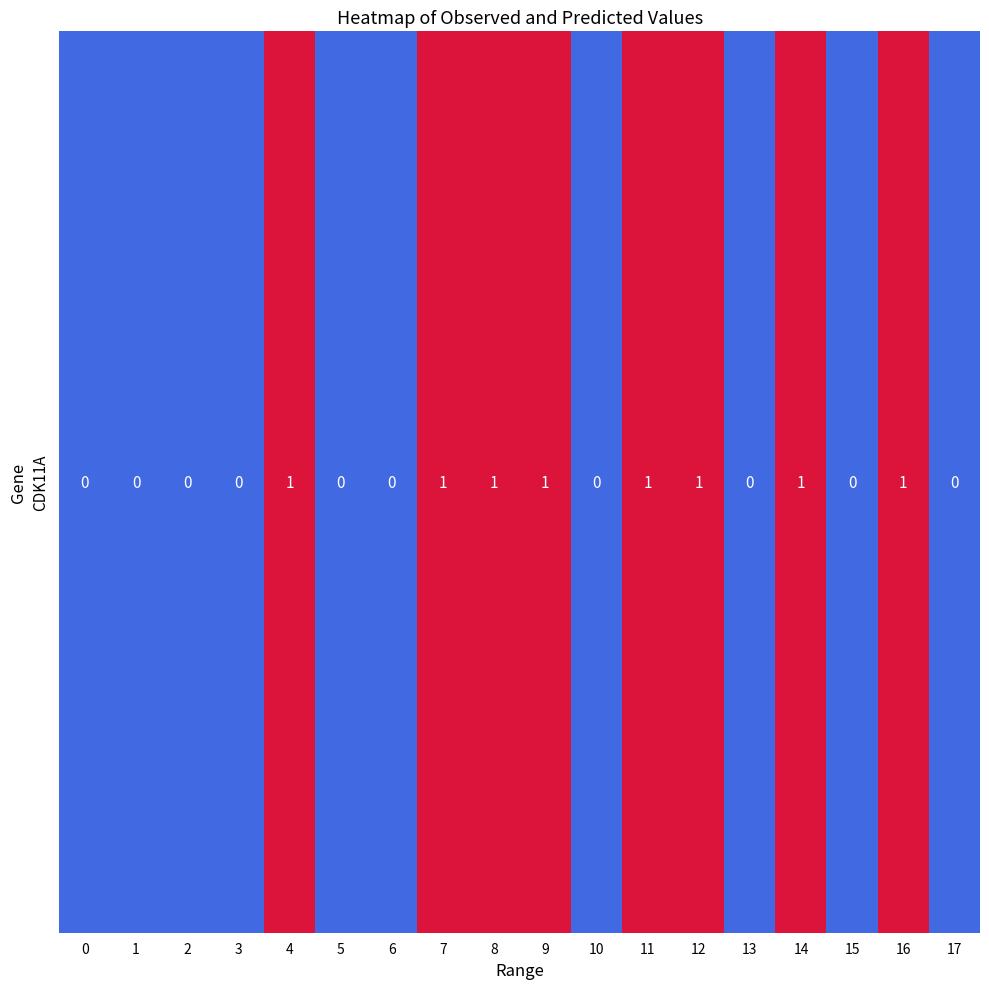

Which has a higher value, 13 or 1?

13